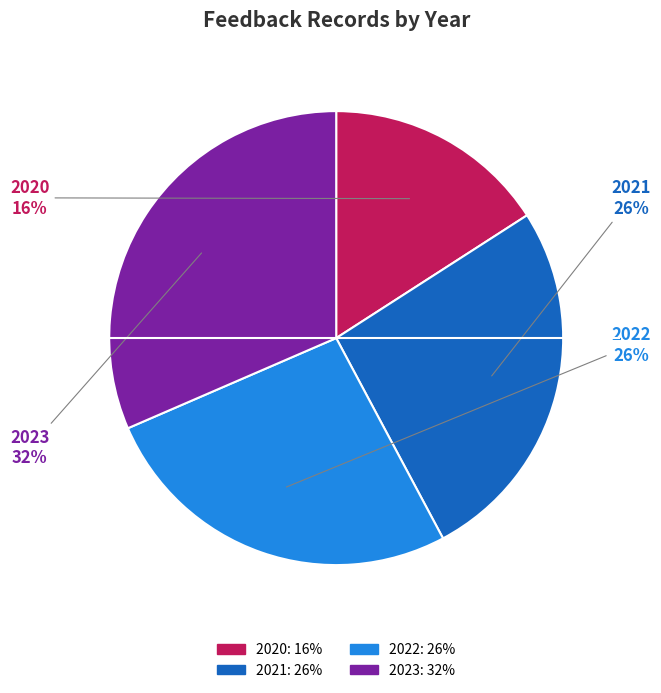

Is 2021 the majority of the pie?

No